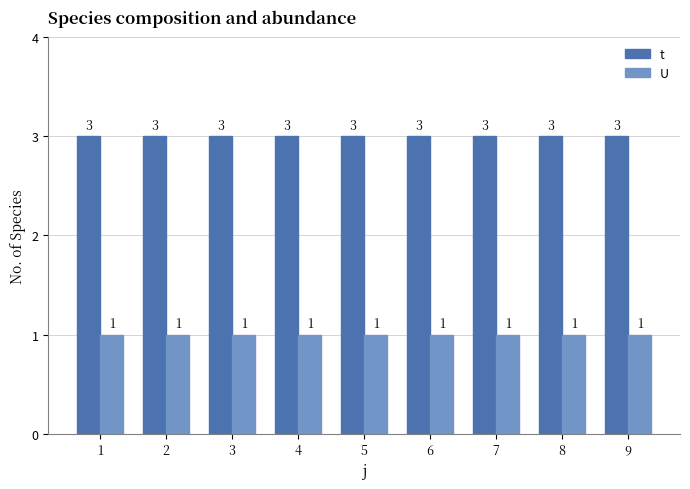

What is the sum of all U values?

9